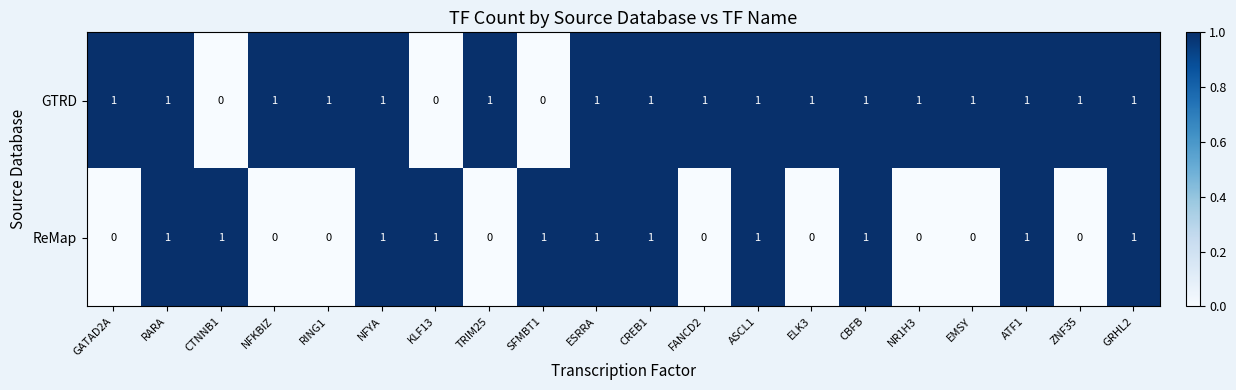

The value of GTRD at NFKBIZ is 0. True or false?

False